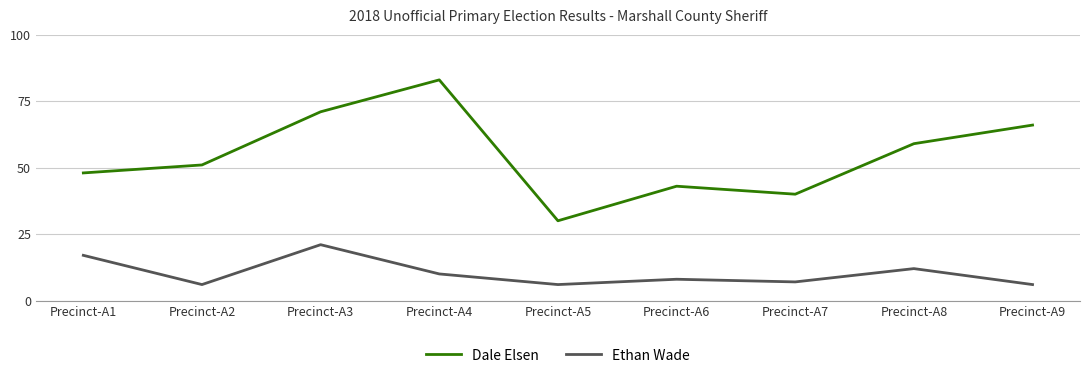

What is the difference between the highest and lowest values at Precinct-A9?

60